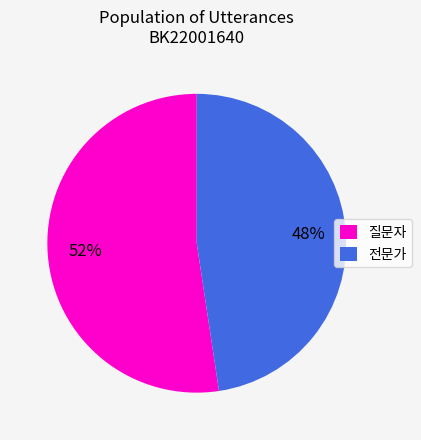

Is the sum of 전문가 and 질문자 greater than half?

Yes